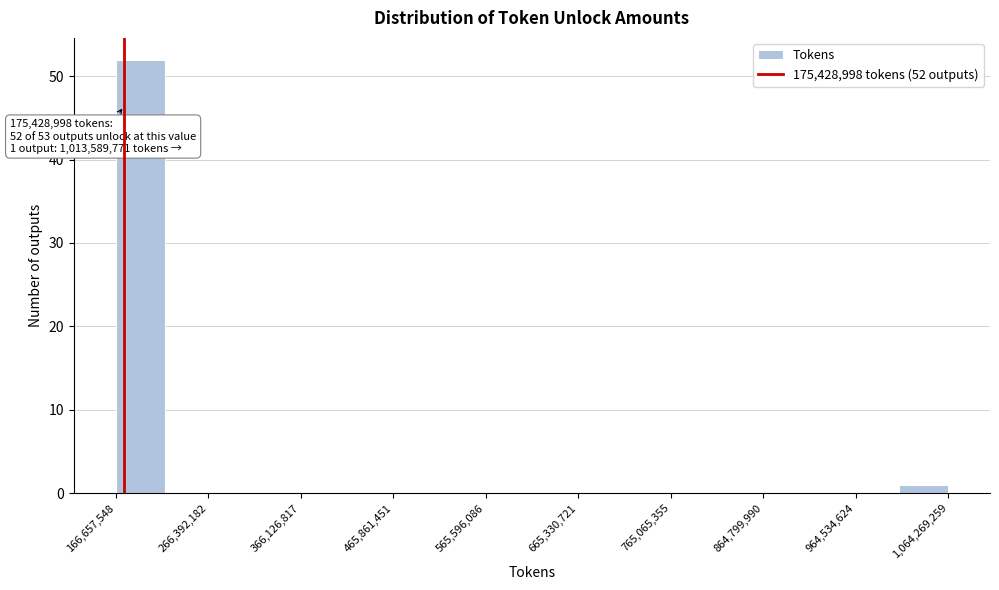

Over which range of the x-axis is the bar tallest?

170000000 to 220000000